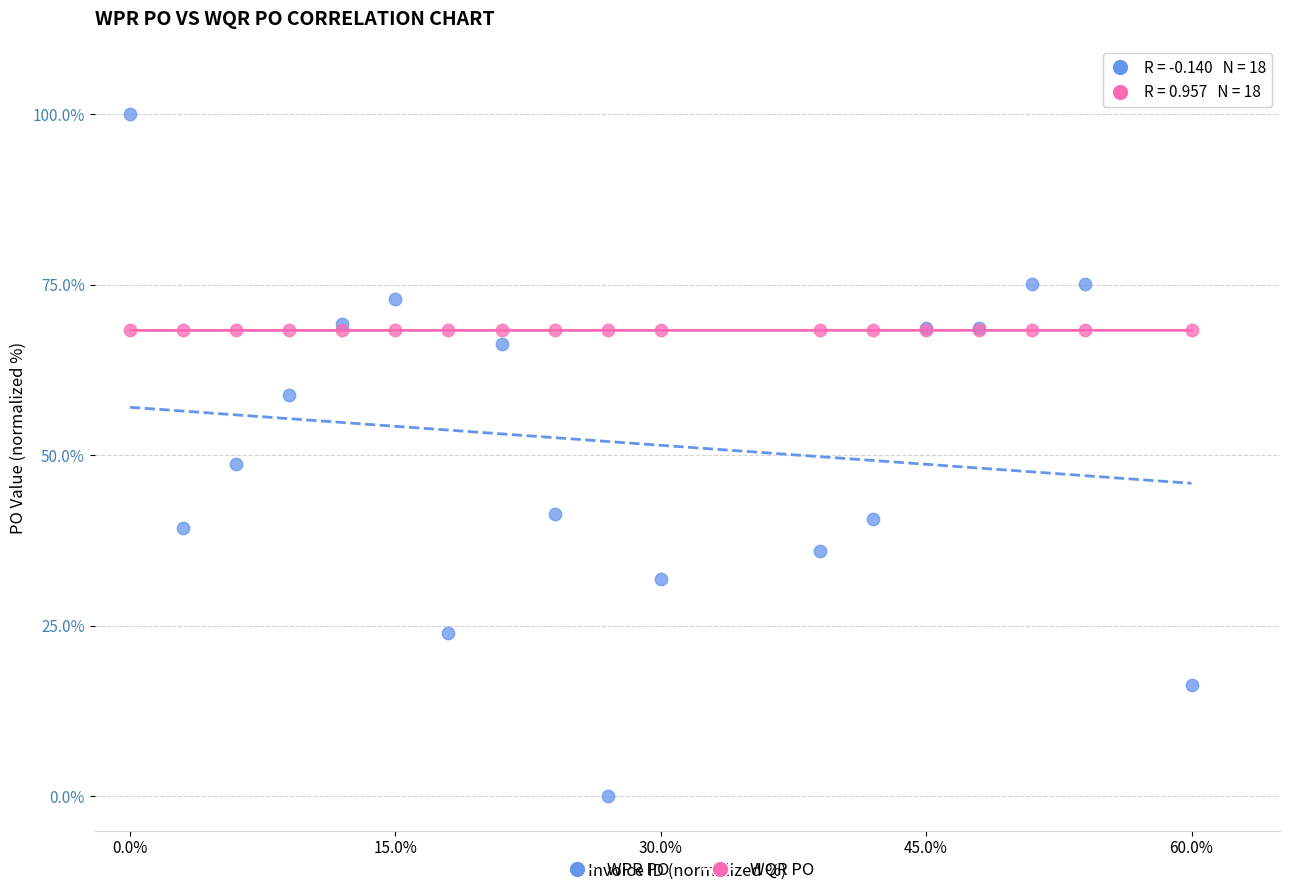

What are all the series names shown in the legend?

WPR PO, WQR PO